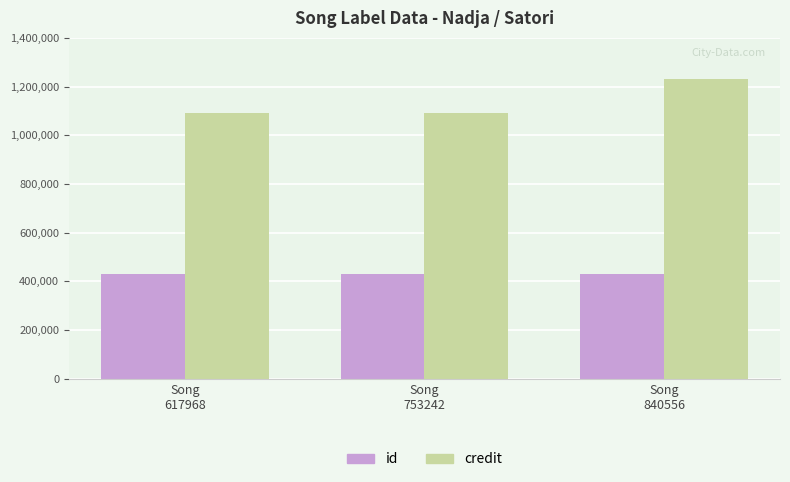

List the series in order of their overall mean, highest first.

credit, id